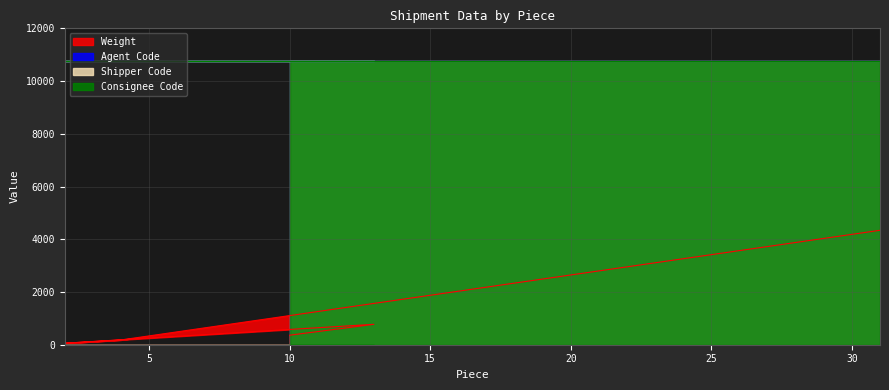

Is it true that Weight equals 4340 at 31?

True